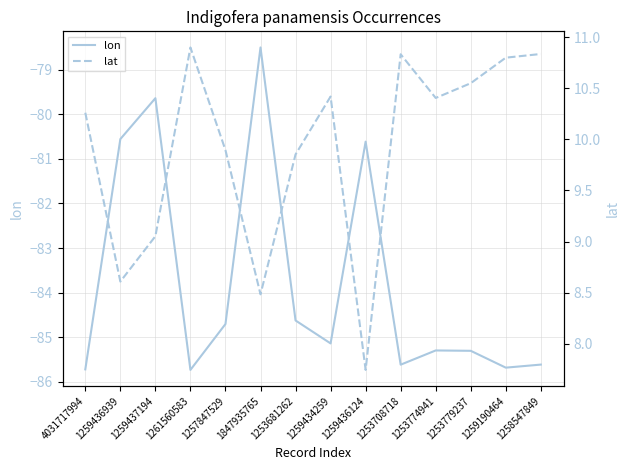

Which series has the largest total across all categories?

lat